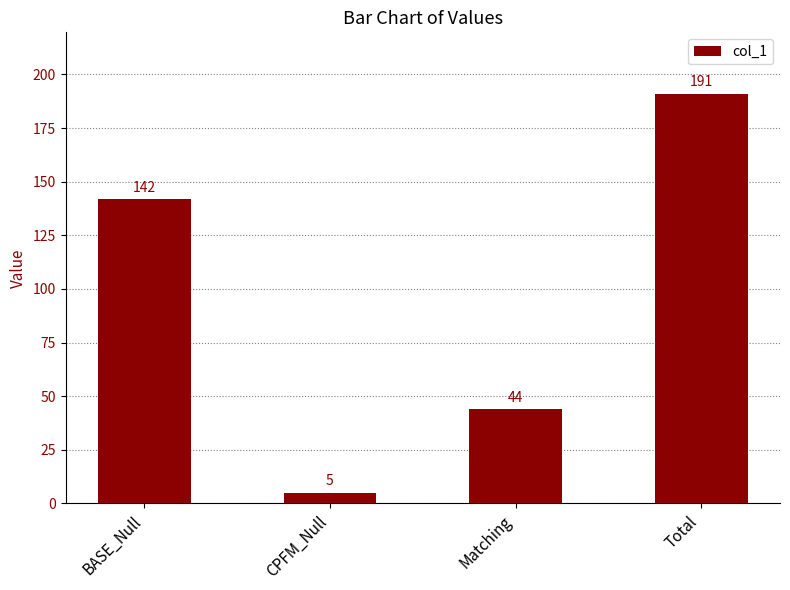

Which label corresponds to the smallest value in the chart?

CPFM_Null